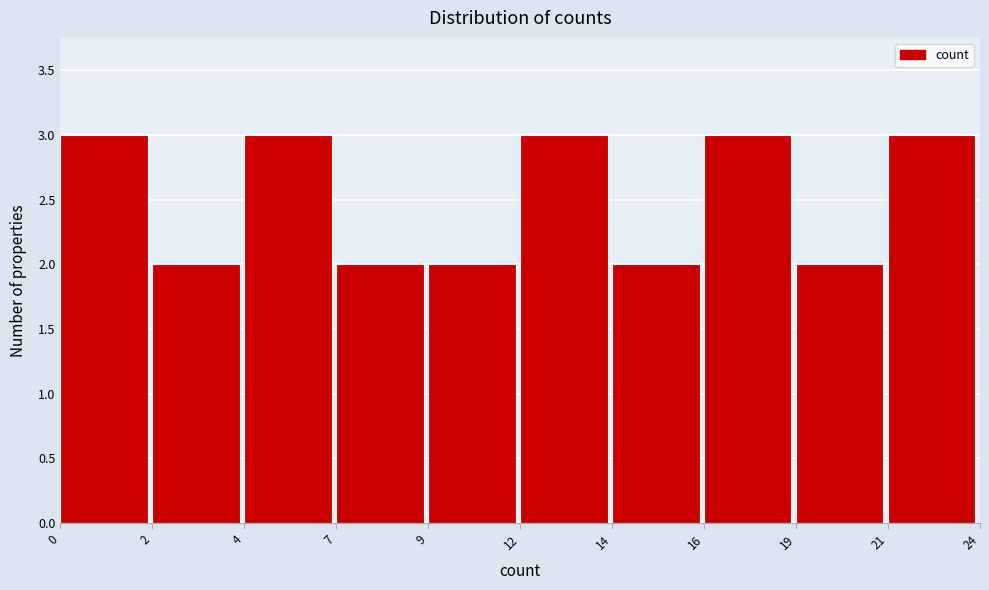

Reading left to right, extract all data points from this chart.

3	2	3	2	2	3	2	3	2	3